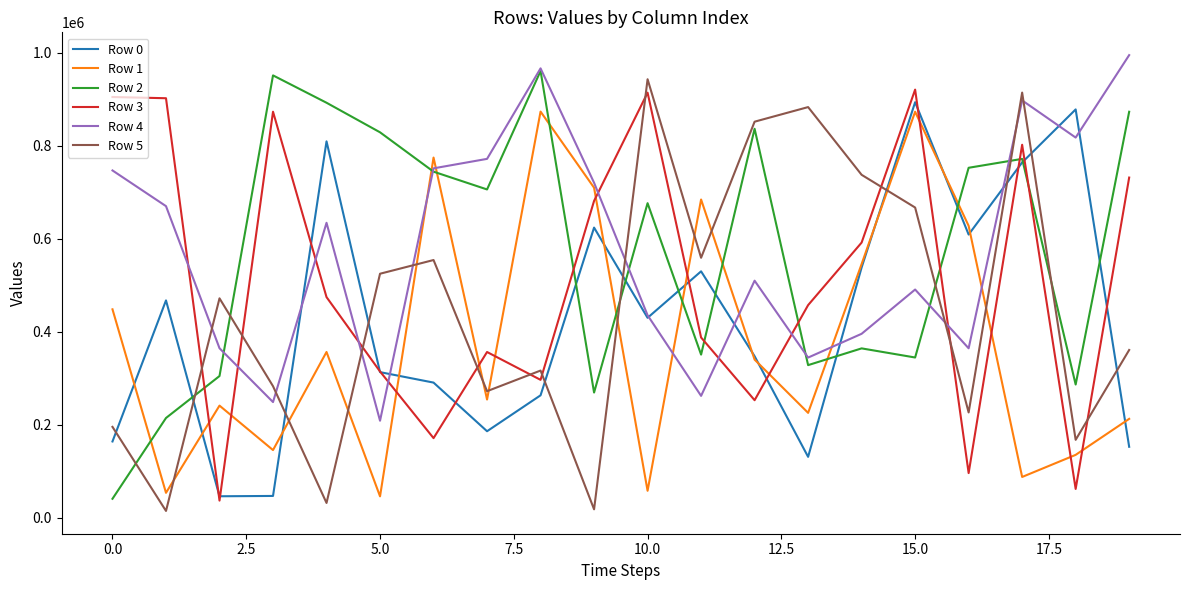

How many times do Row 0 and Row 5 cross each other?

10